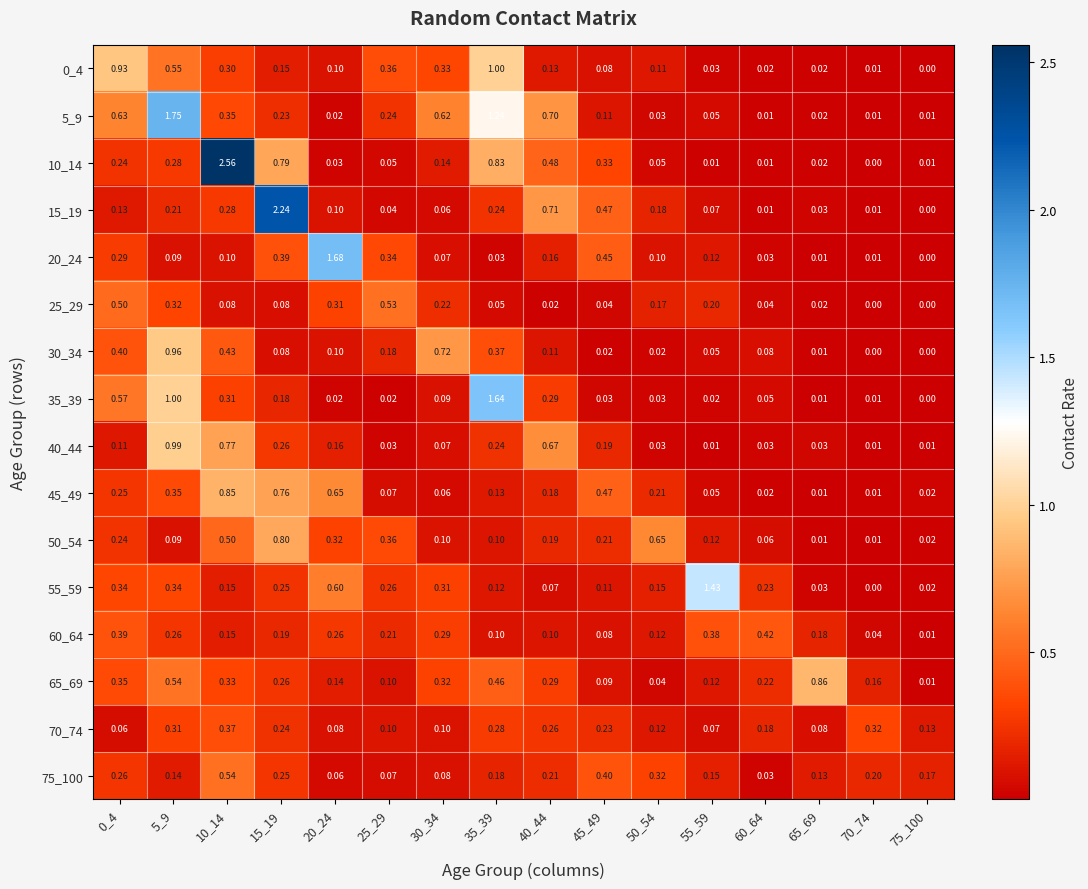

Which series has the widest spread of values?

10_14